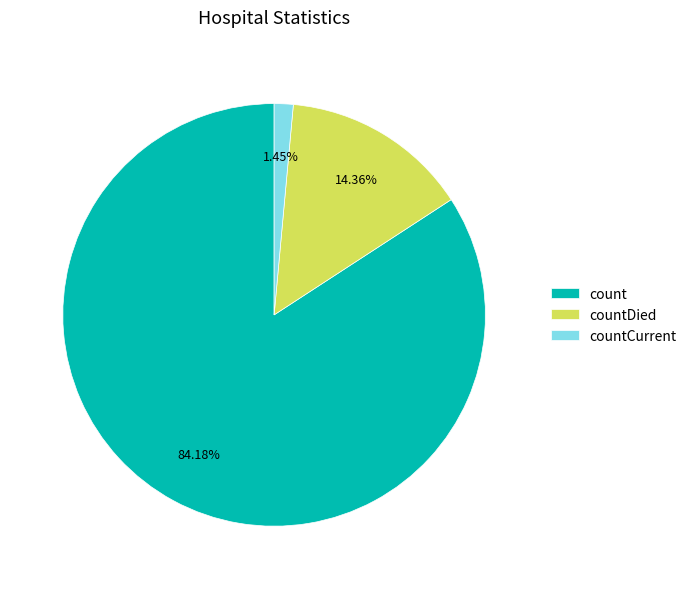

To the nearest percent, what is the difference between the largest and smallest slice percentages?

83%